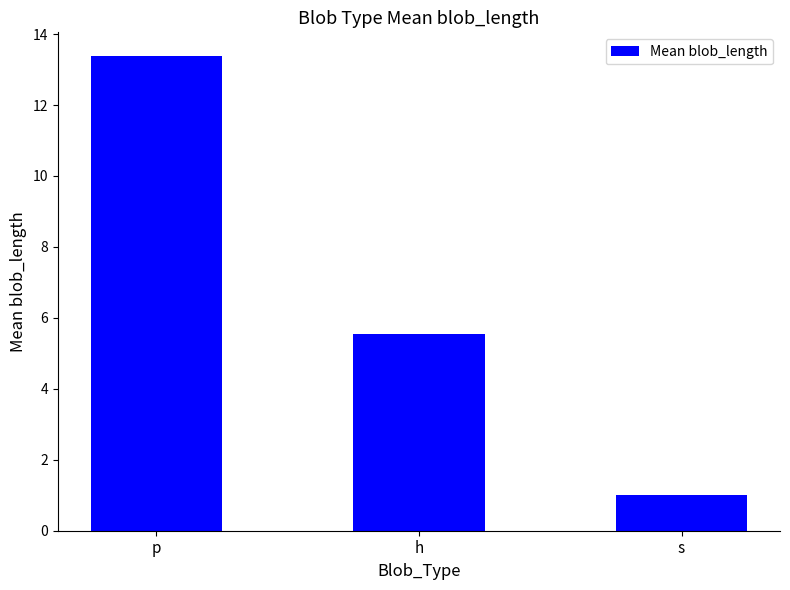

At which label does the data first exceed 5?

p